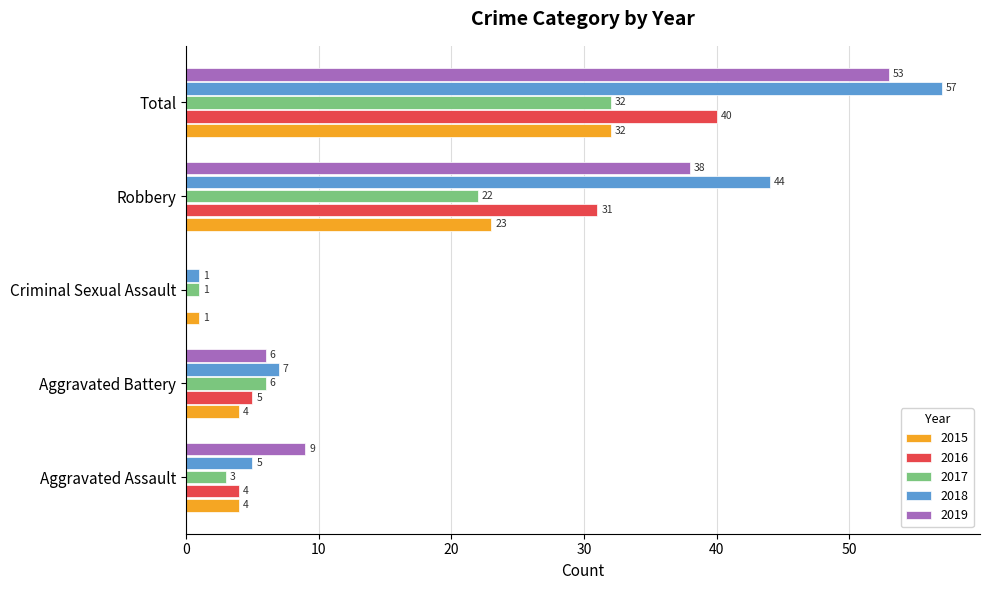

Which series changed the most between Criminal Sexual Assault and Robbery?

2018